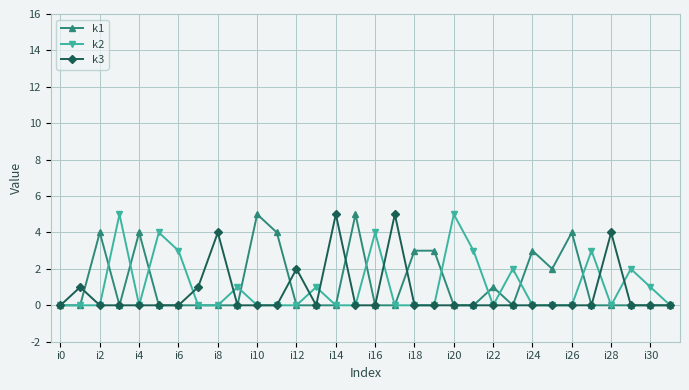

What is the average value of the k2 series?

1